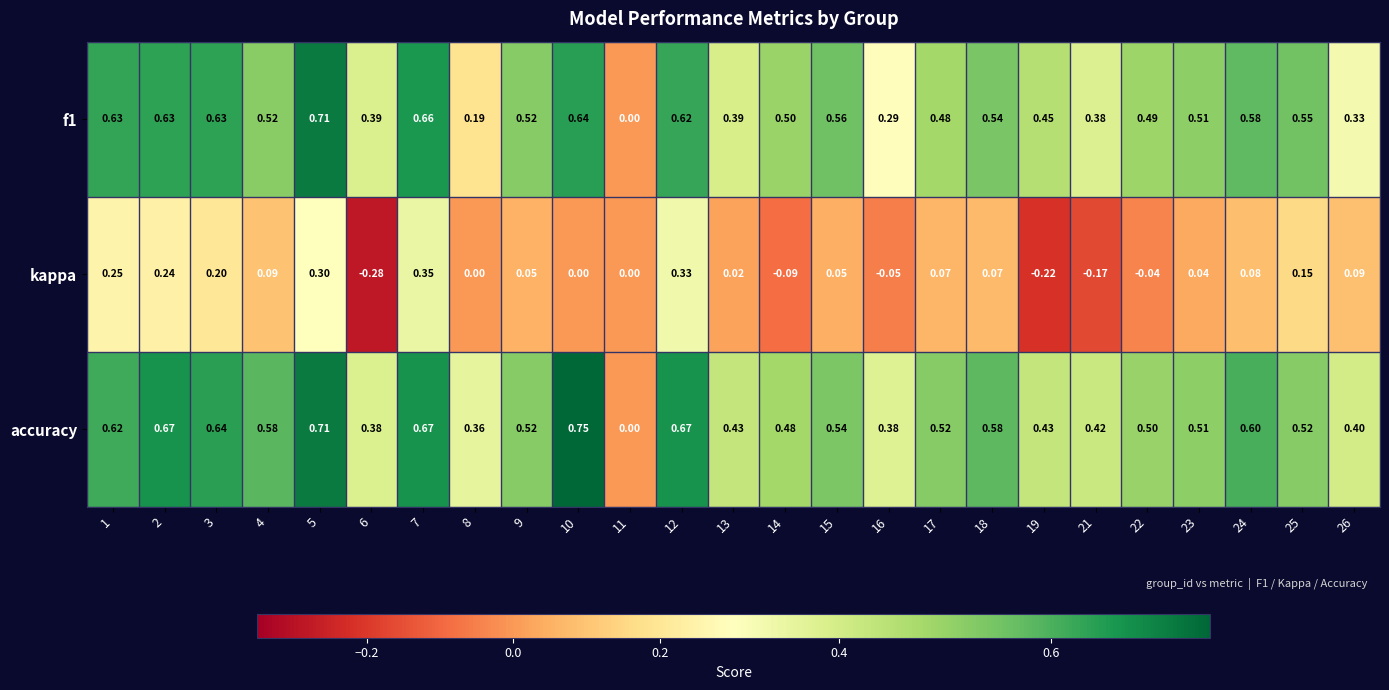

How many distinct data groups are displayed?

3